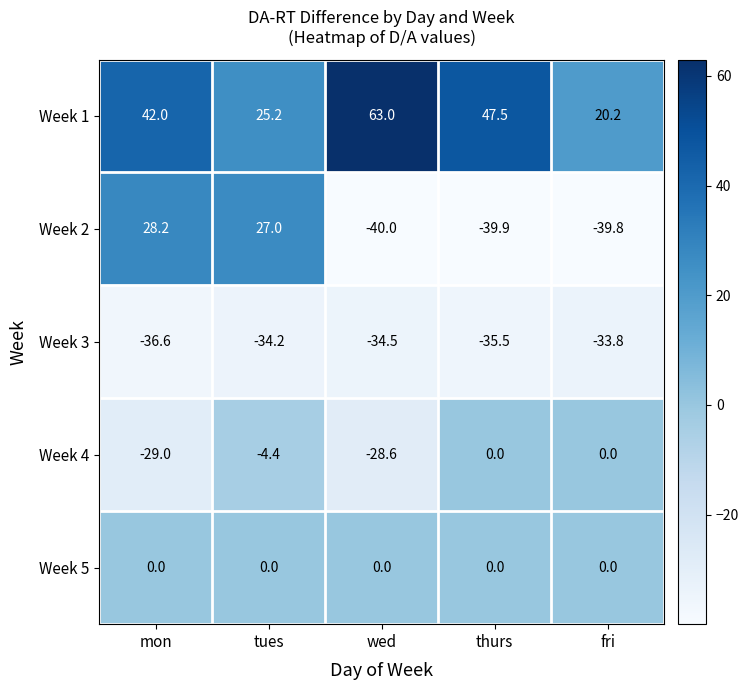

List the labels in order of Week 2 value, smallest first.

wed, thurs, fri, tues, mon